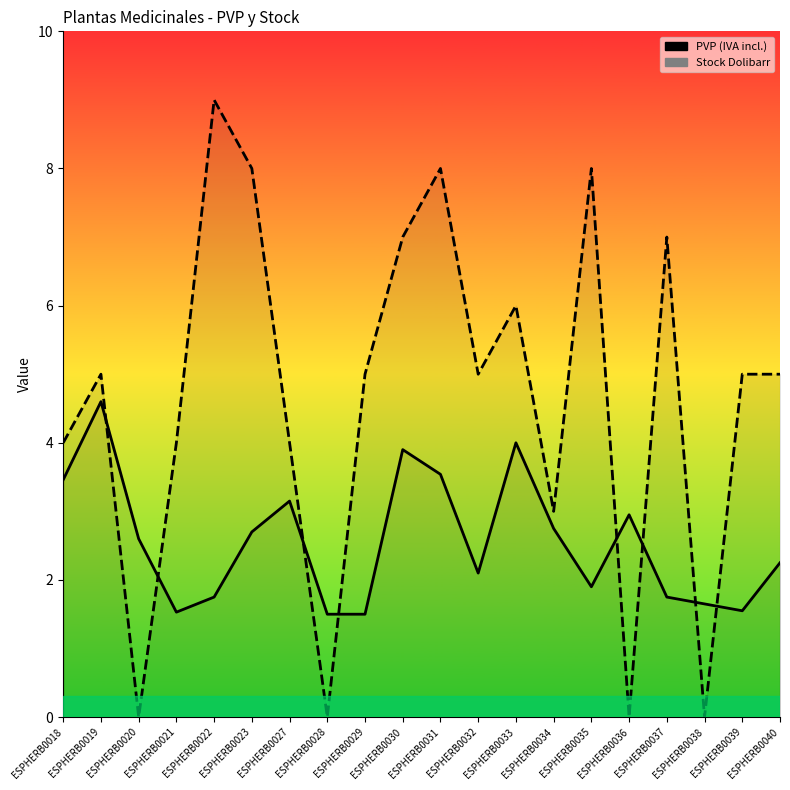

Reading right to left, extract all data points from this chart.

PVP (IVA incl.): 2.2	1.6	1.6	1.8	3.0	1.9	2.8	4.0	2.1	3.5	3.9	1.5	1.5	3.1	2.7	1.8	1.5	2.6	4.6	3.5
Stock Dolibarr: 5.0	5.0	0.0	7.0	0.0	8.0	3.0	6.0	5.0	8.0	7.0	5.0	0.0	4.0	8.0	9.0	4.0	0.0	5.0	4.0